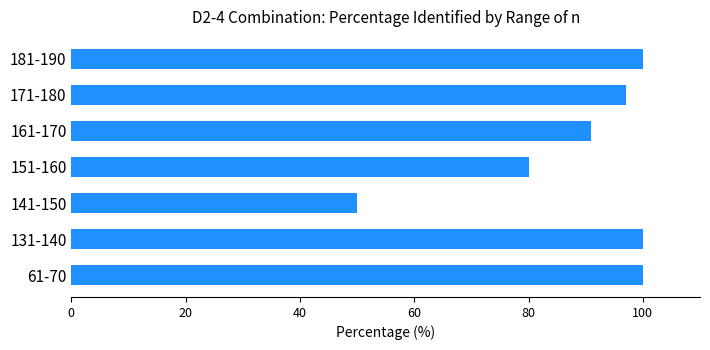

The value at 141-150 is 25.2. True or false?

False